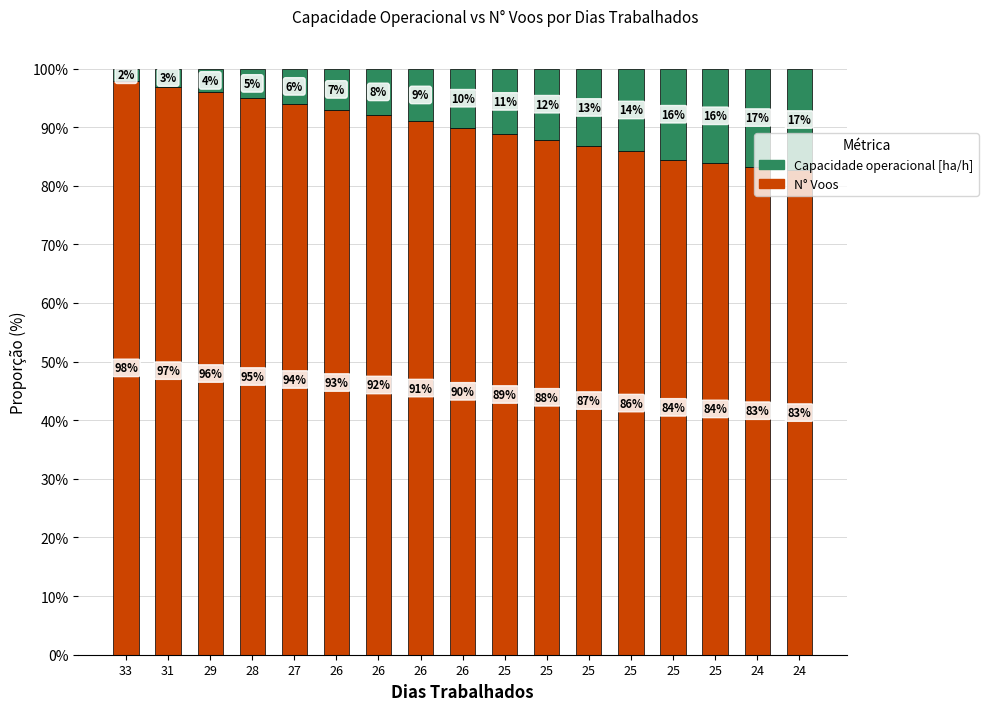

Which series has the largest range (max minus min)?

N° Voos